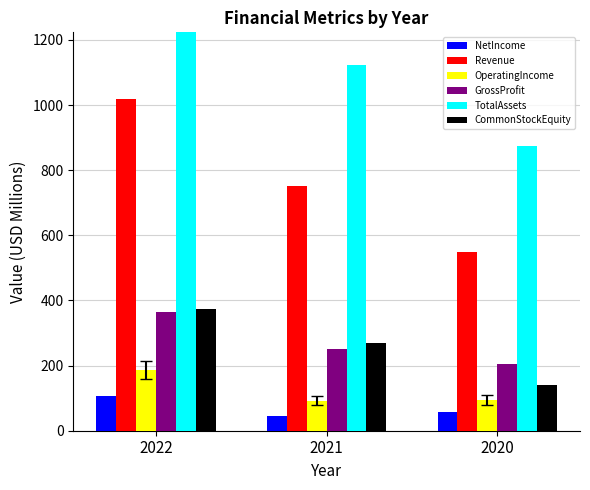

What is the difference between the highest and lowest values at 2021?

1078.2